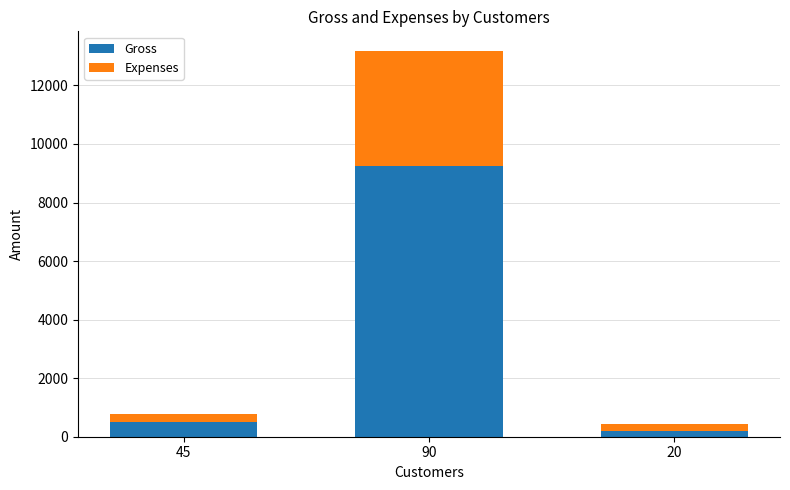

What is the total value across all series at 20?

450